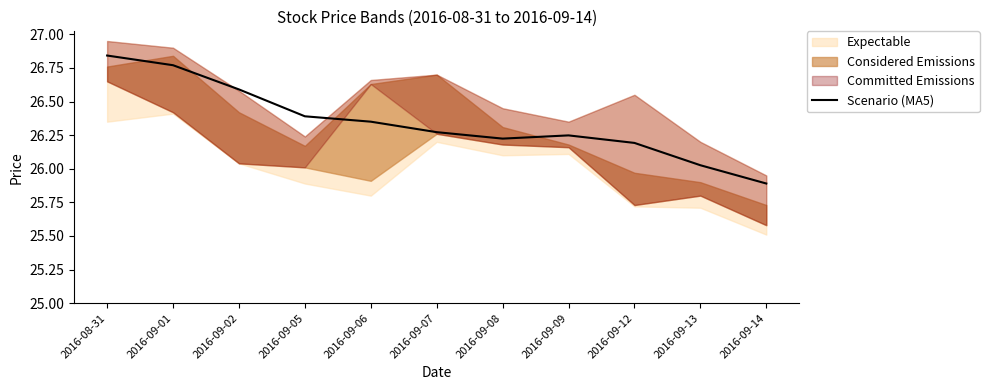

What is the difference between the values at 2016-09-13 and 2016-09-06?

0.3